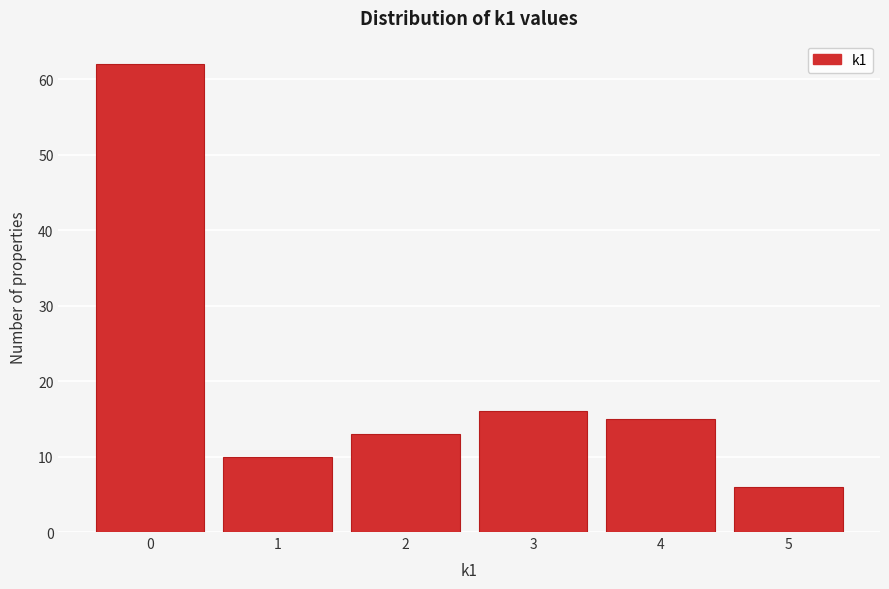

How tall is the bar that spans 2.5 to 3.5 on the x-axis? The values are not printed on the chart, so give them approximately, as read against the axis.

16